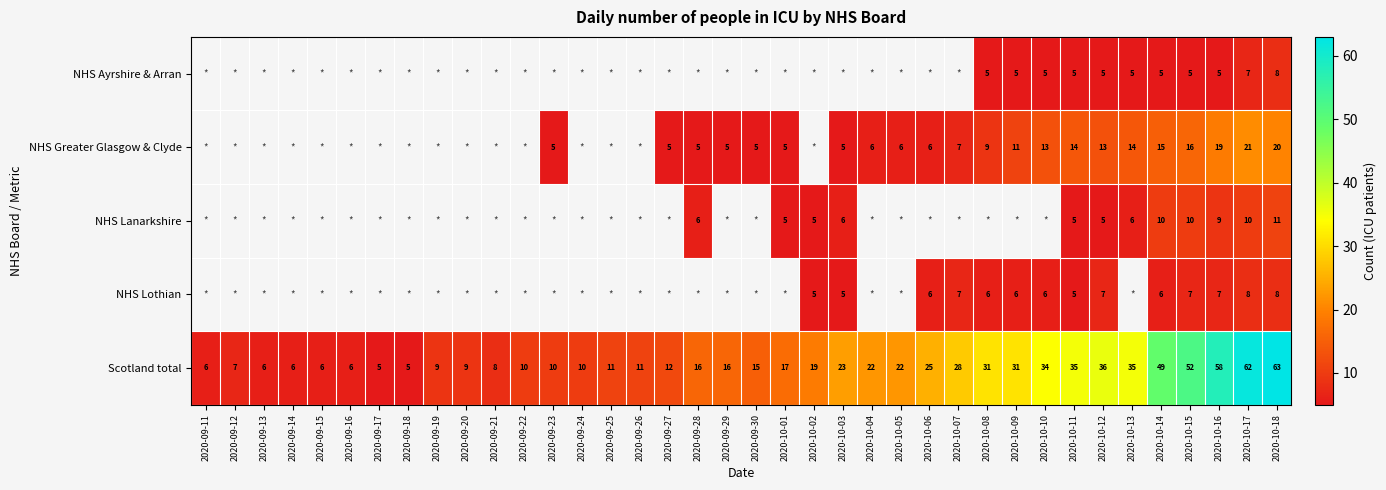

What is the difference between the highest and lowest values at 2020-10-18?

55